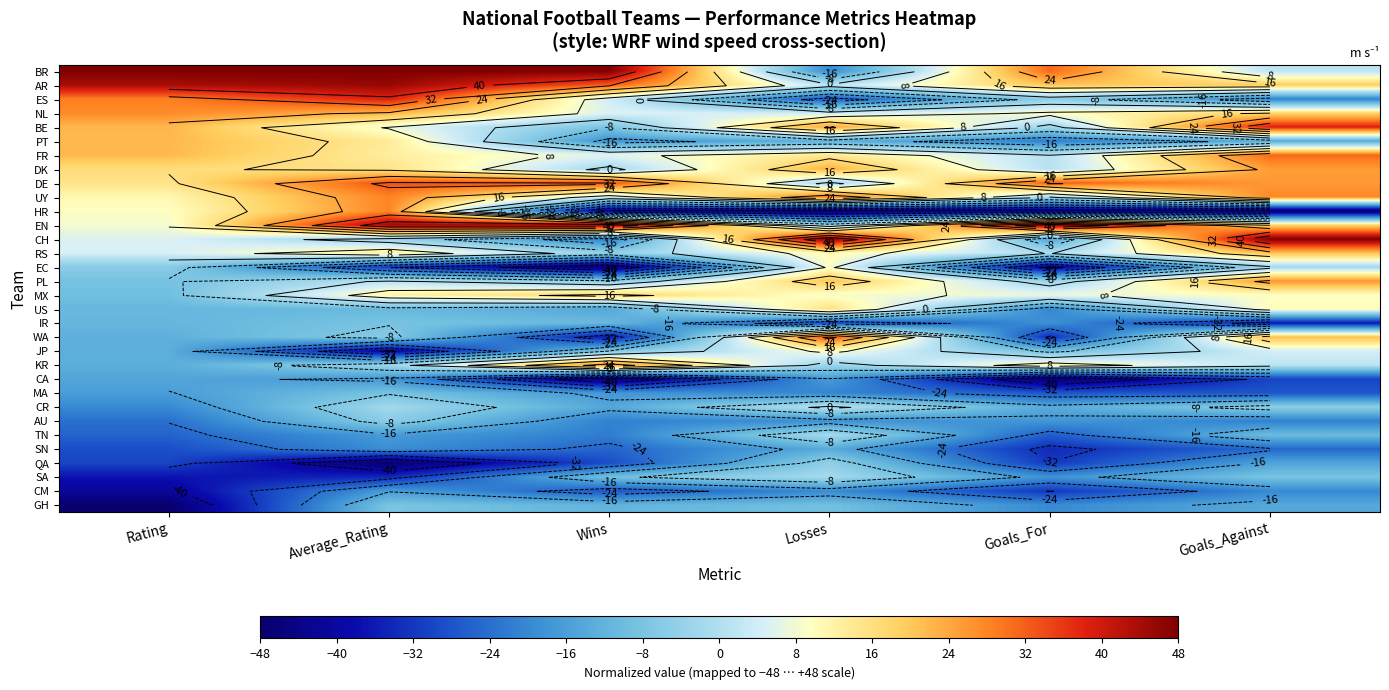

What is the difference between the HR values at Wins and Goals_Against?

4.1